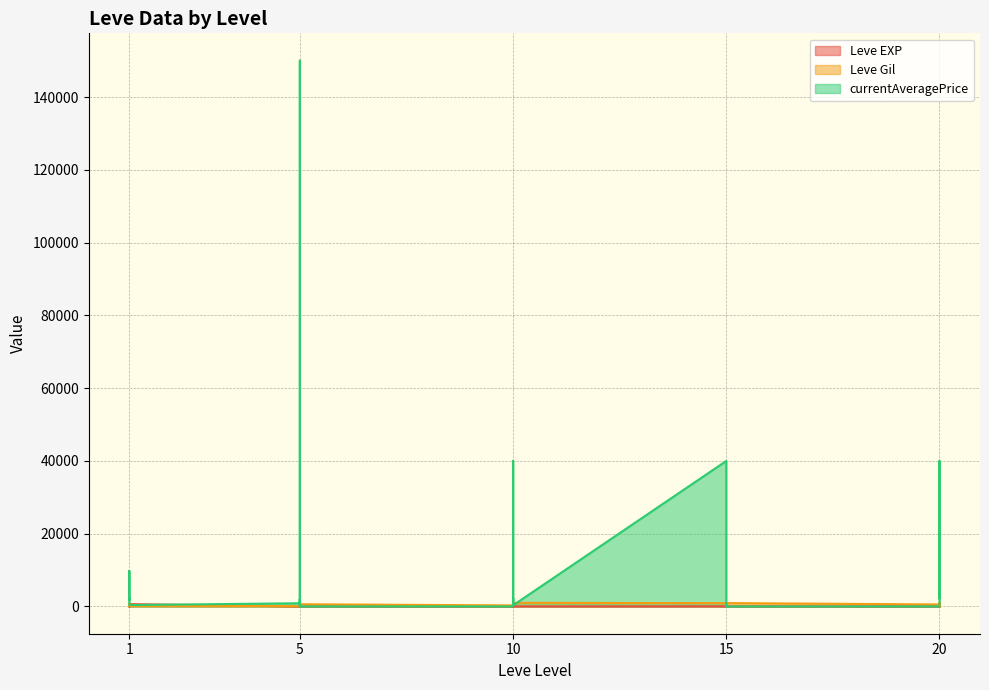

Which has a higher value, 10 or 1?

10